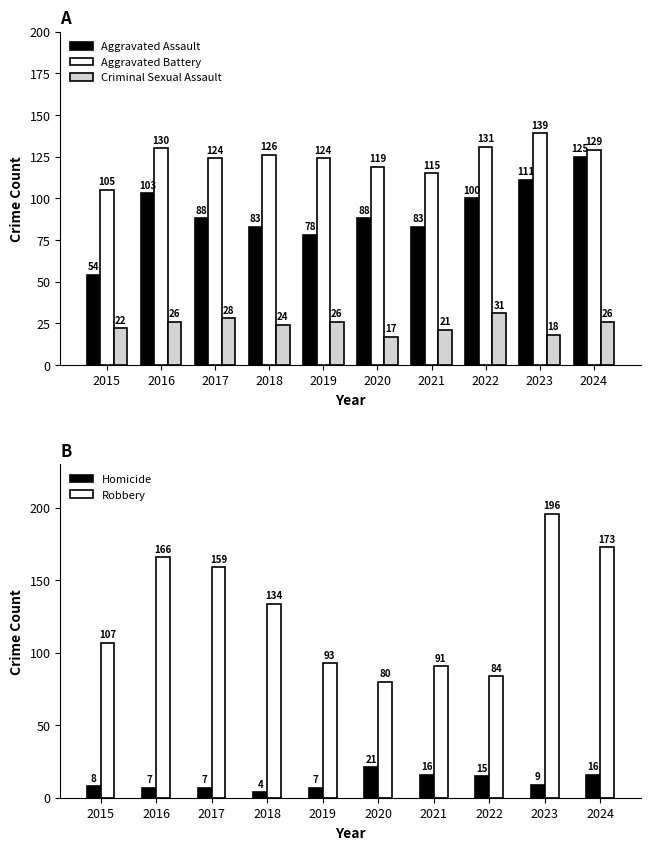

At how many categories does at least one series exceed 64?

10